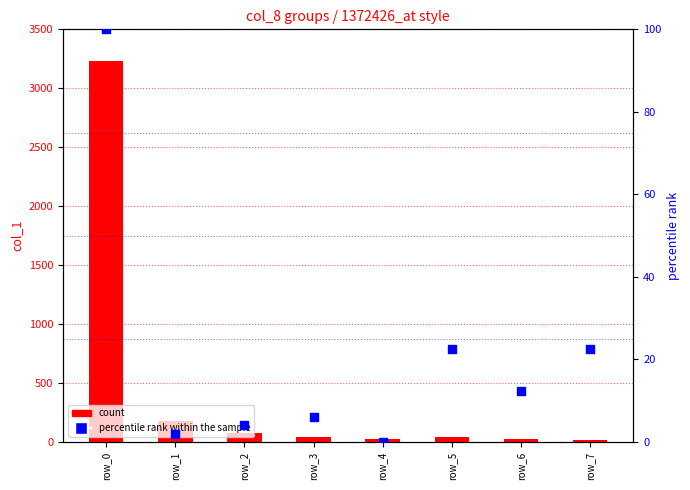

At which category is the sum across all series the highest?

row_0